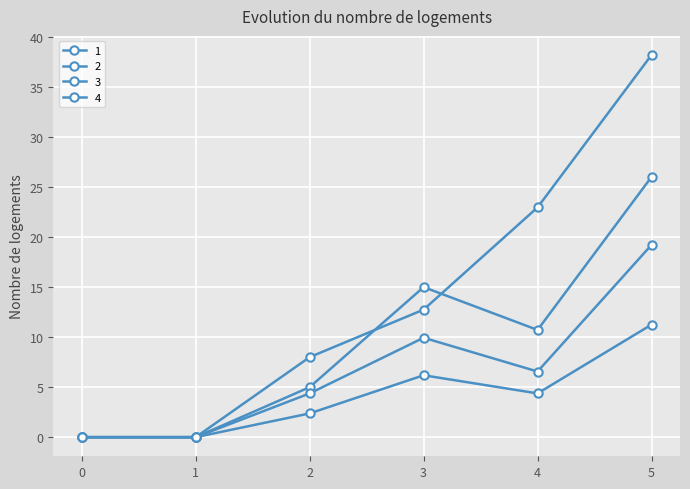

Is this an area chart (filled region under the line)?

No